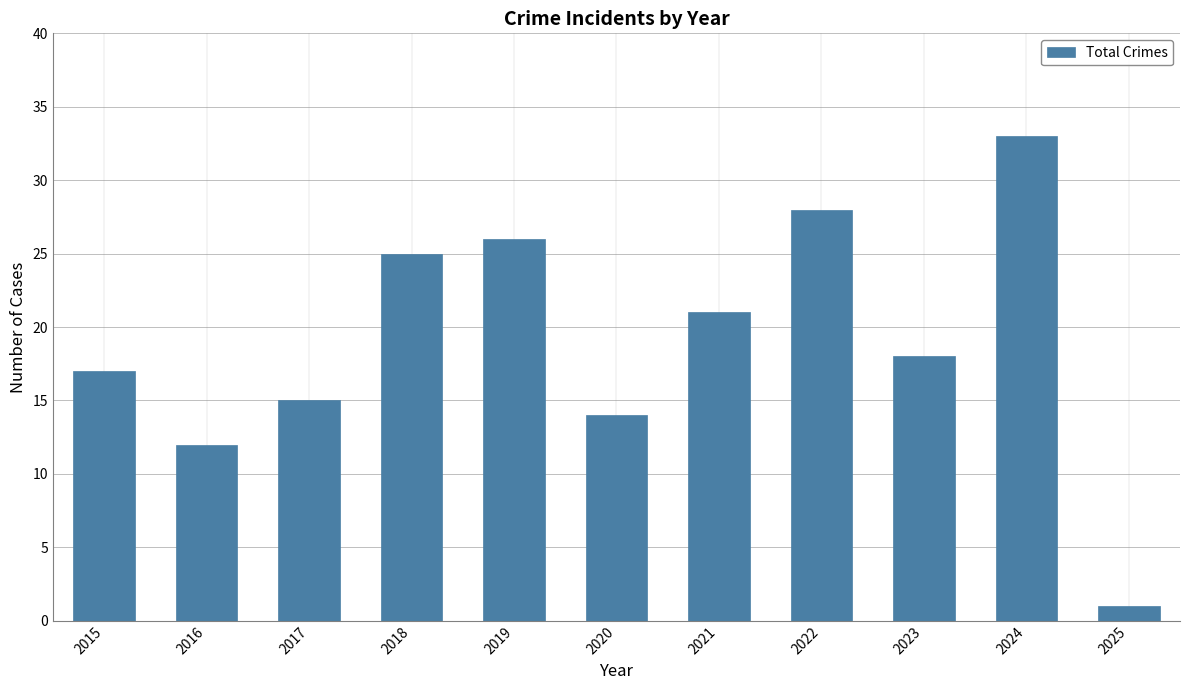

What is the minimum value shown in the chart?

1